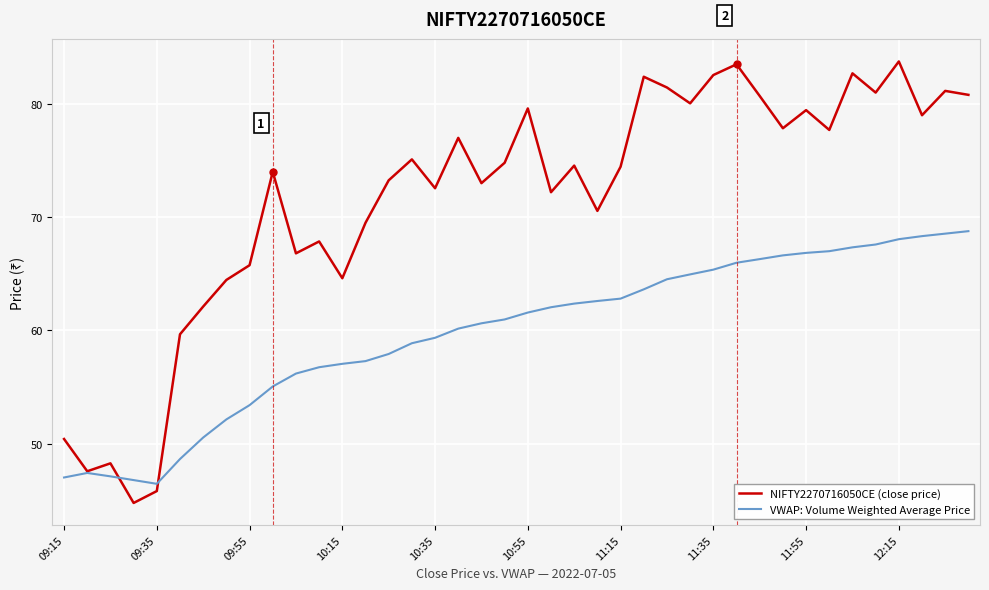

List the series in order of their overall mean, lowest first.

VWAP: Volume Weighted Average Price, NIFTY2270716050CE (close price)